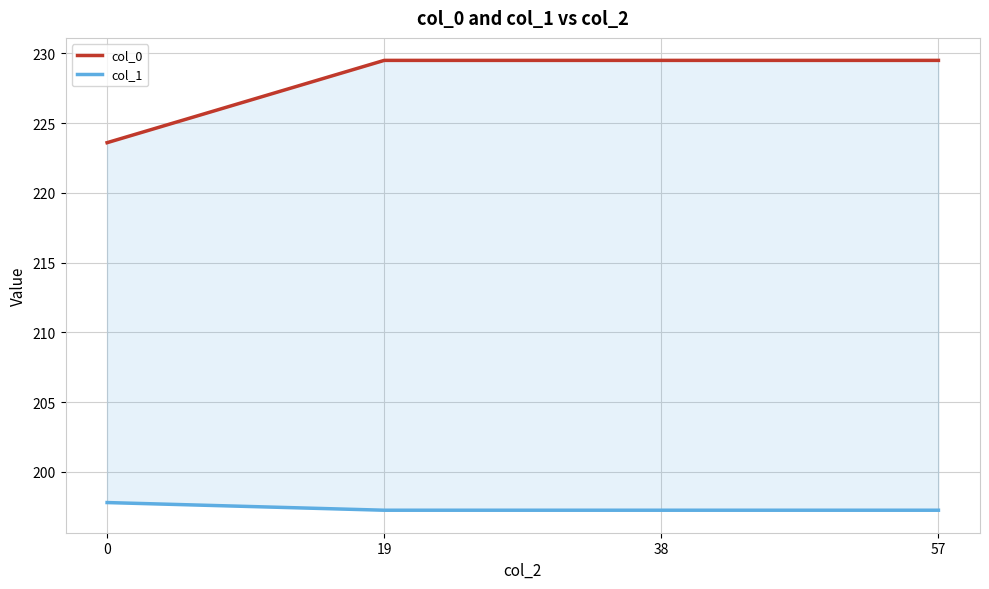

True or false: col_1 and col_0 cross at least once.

False